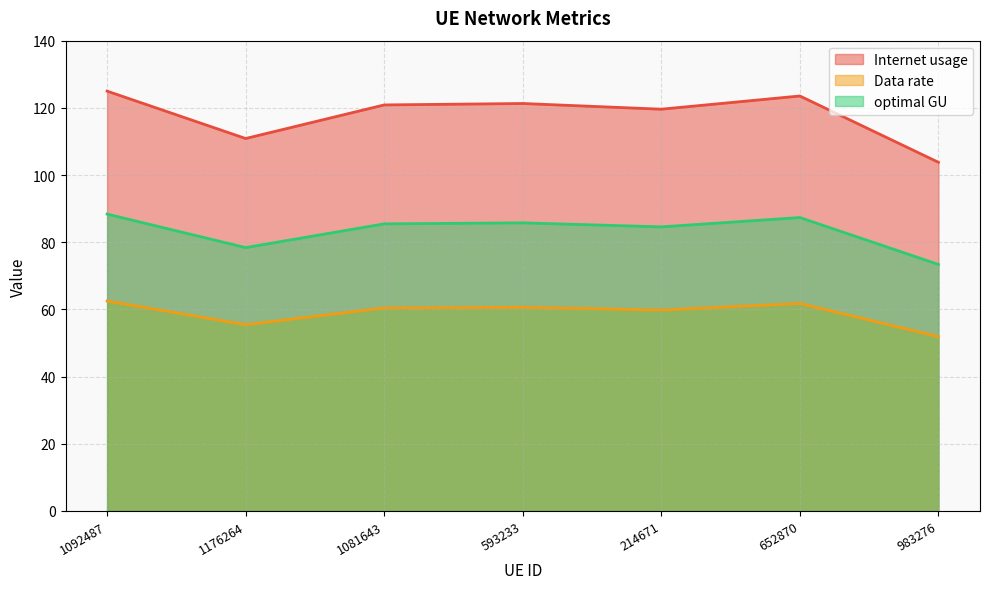

Does the chart have visible grid lines?

Yes